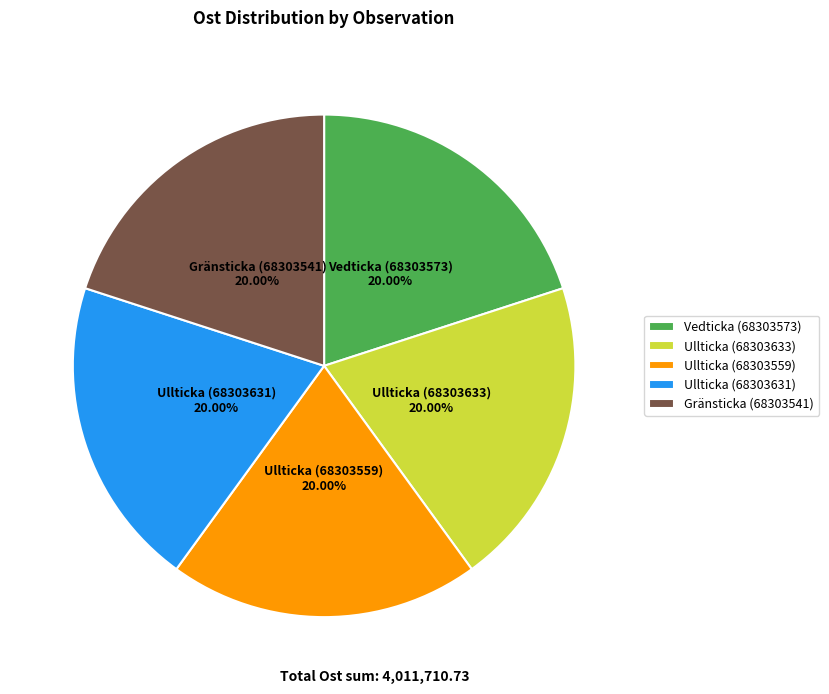

What percentage is the Ullticka (68303633) slice, to the nearest percent?

20%